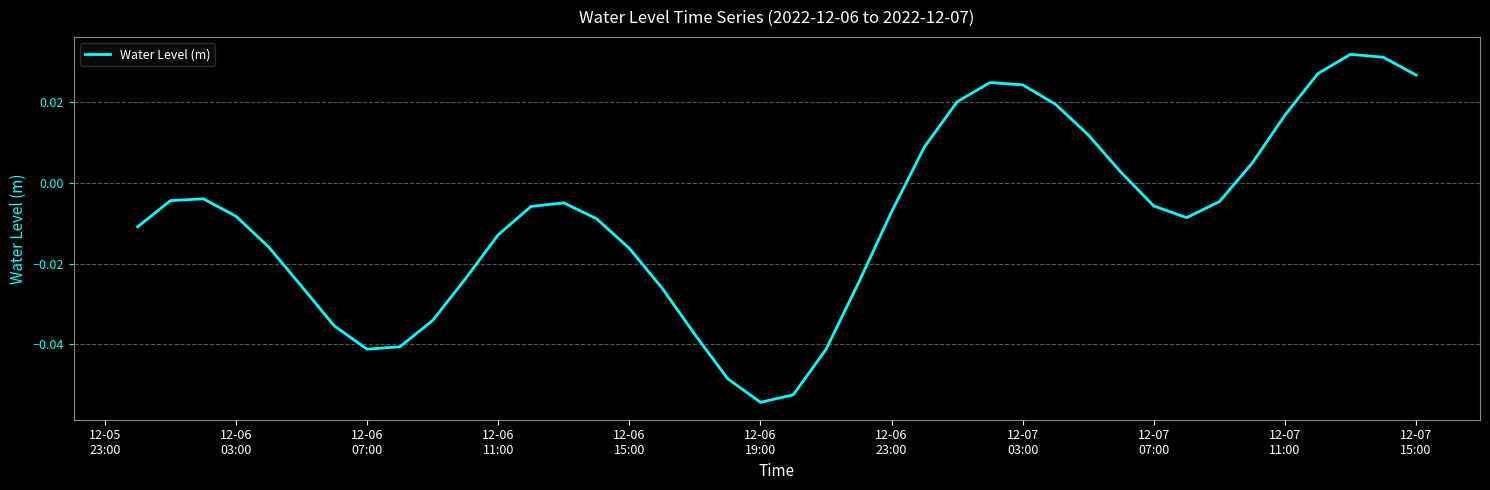

What is the minimum value shown in the chart?

-0.1